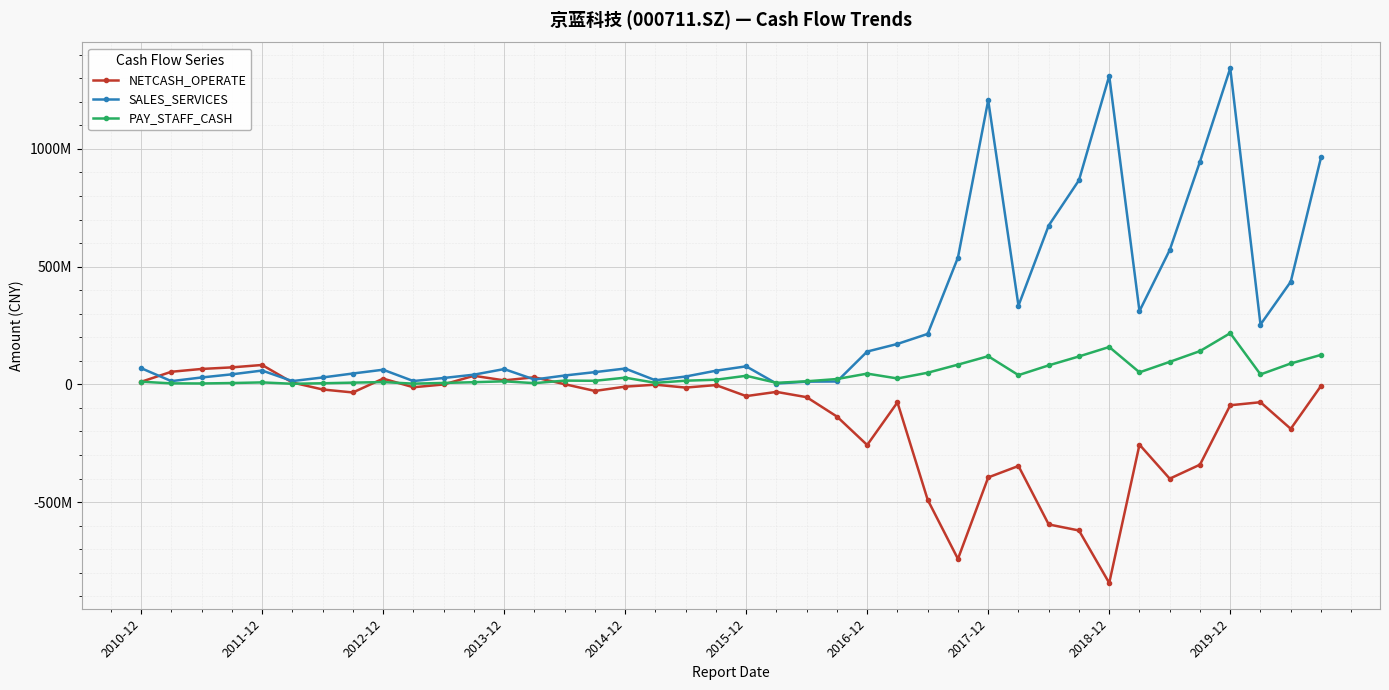

What are all the series names shown in the legend?

NETCASH_OPERATE, SALES_SERVICES, PAY_STAFF_CASH